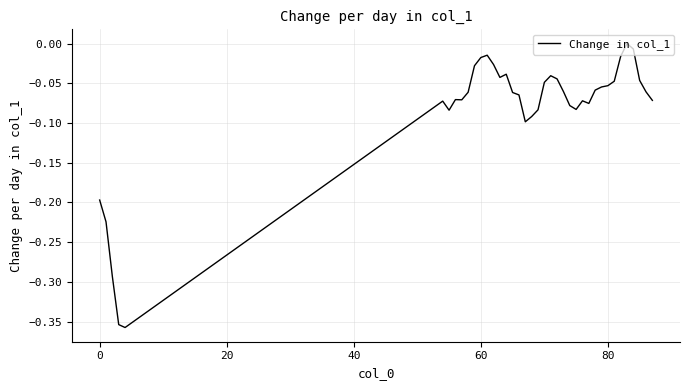

True or false: there are more than 1 points higher than both neighbors.

True